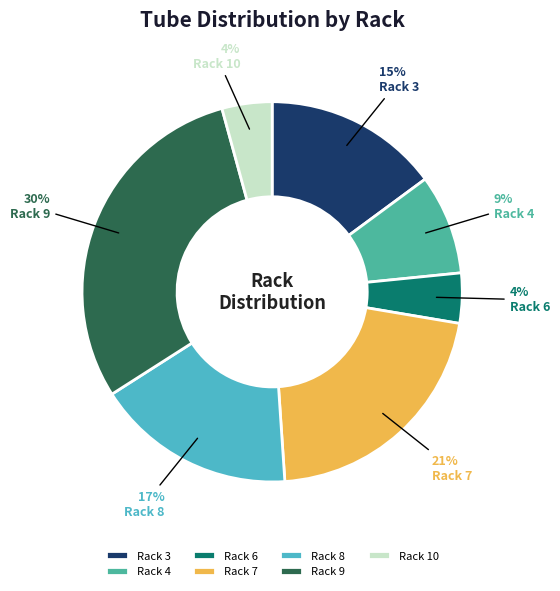

True or false: Rack 8 accounts for 12% of the total.

False